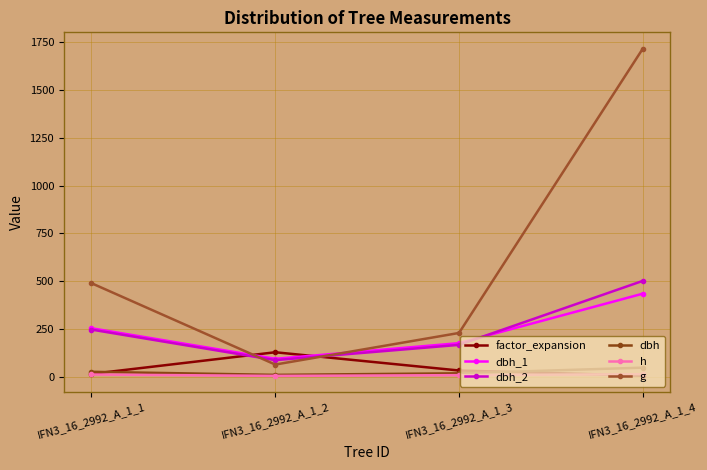

How many dbh_1 values are between 175 and 434?

3